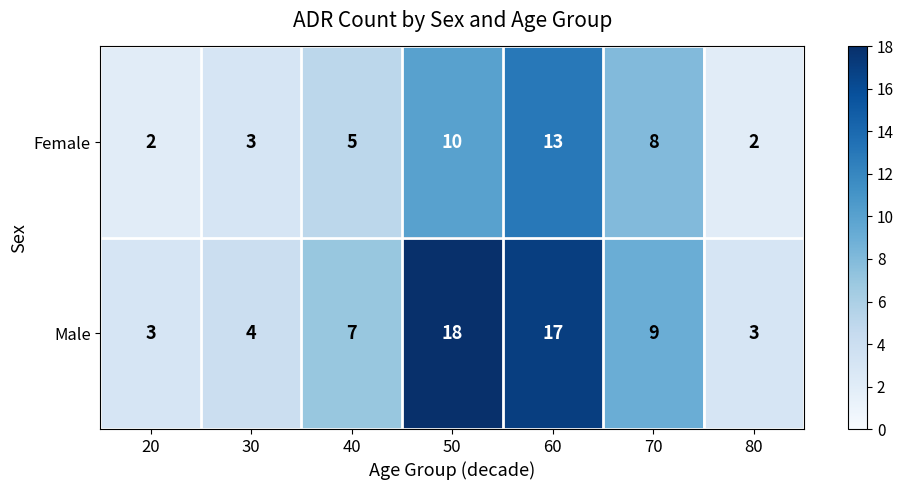

What is the difference between the Female values at 50 and 40?

5